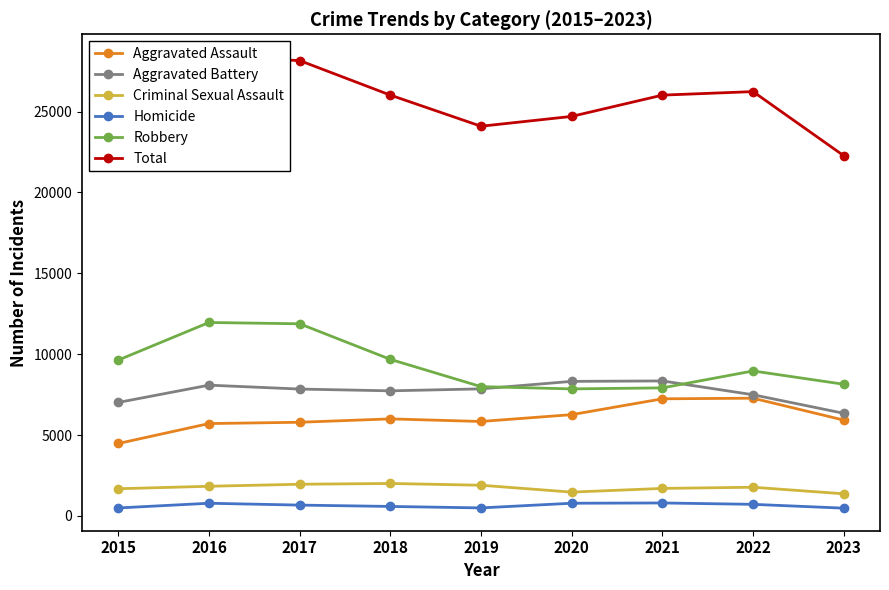

How many values in the Homicide series are below 672?

4